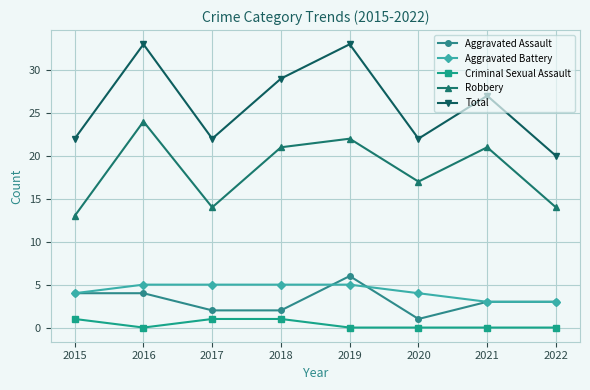

Read the Aggravated Battery value at 2019.

5